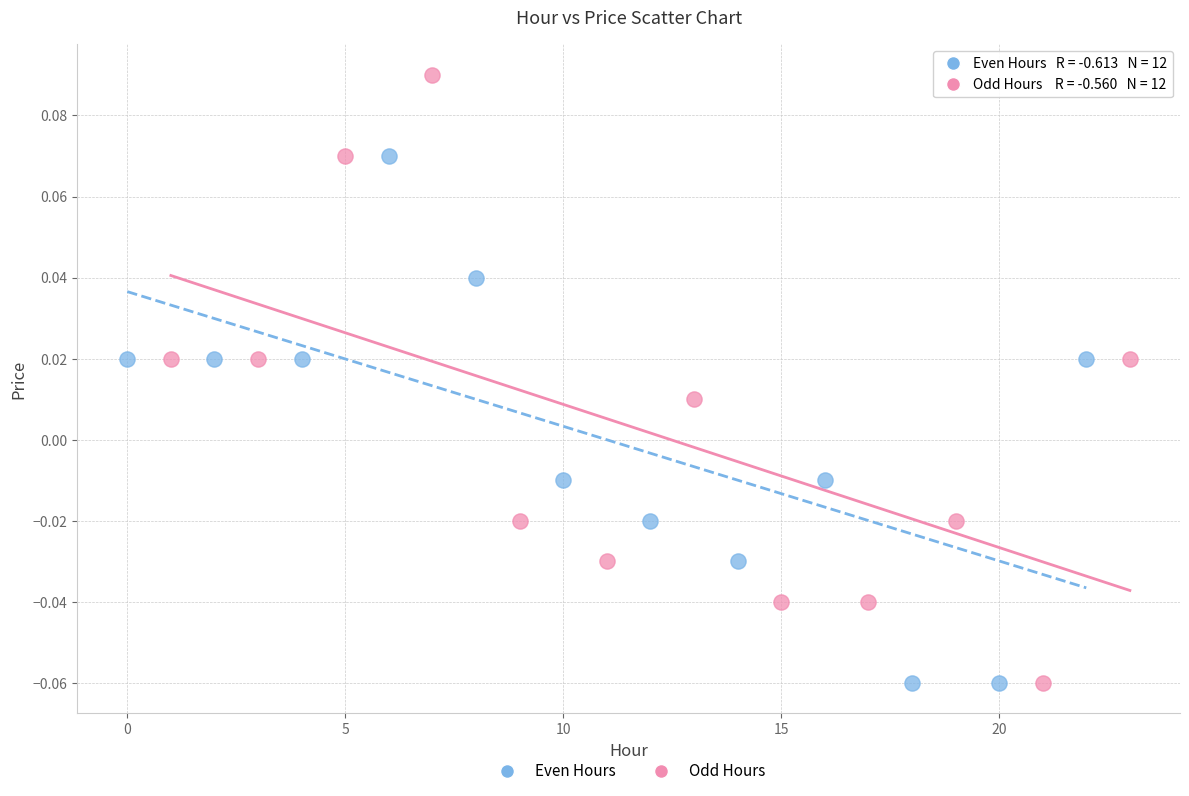

Which series reaches the maximum Y coordinate?

Odd Hours